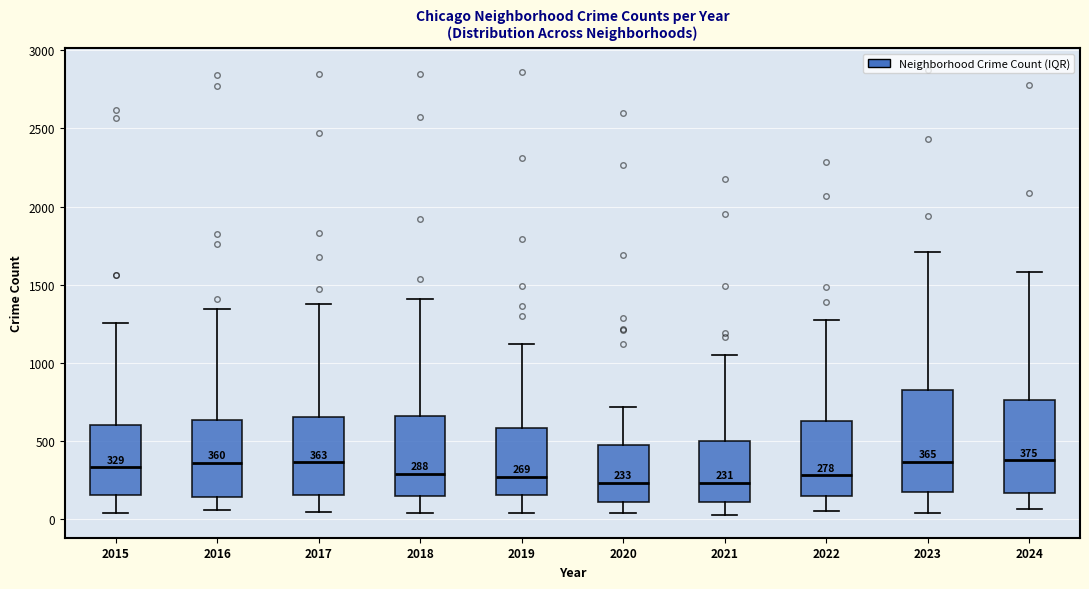

Which box is the tallest, from its lower edge to its upper edge?

2023